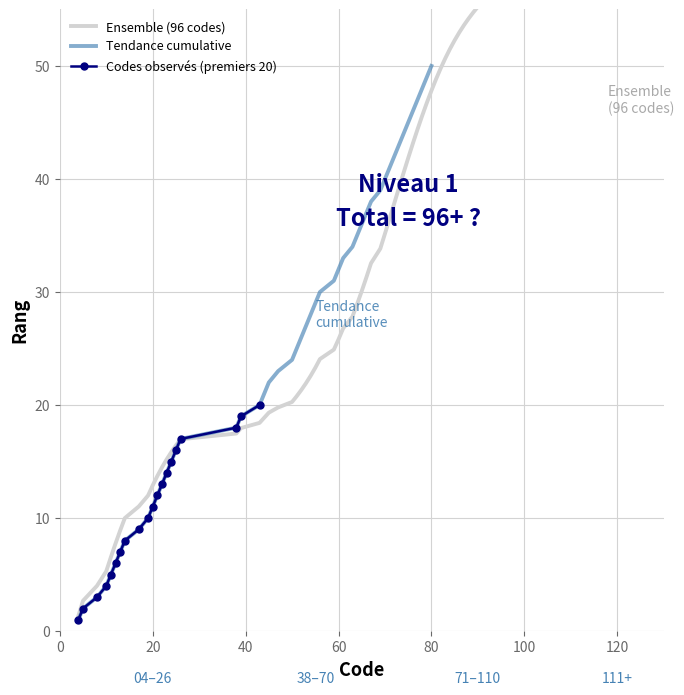

At which label does the data first exceed 11?

21